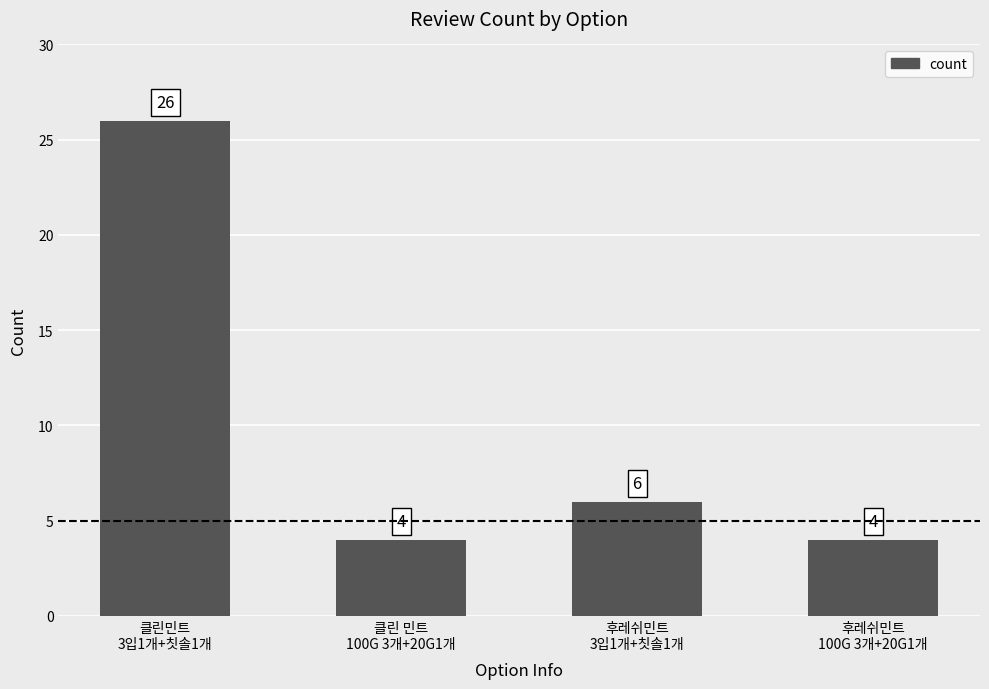

What is the greatest value displayed?

26